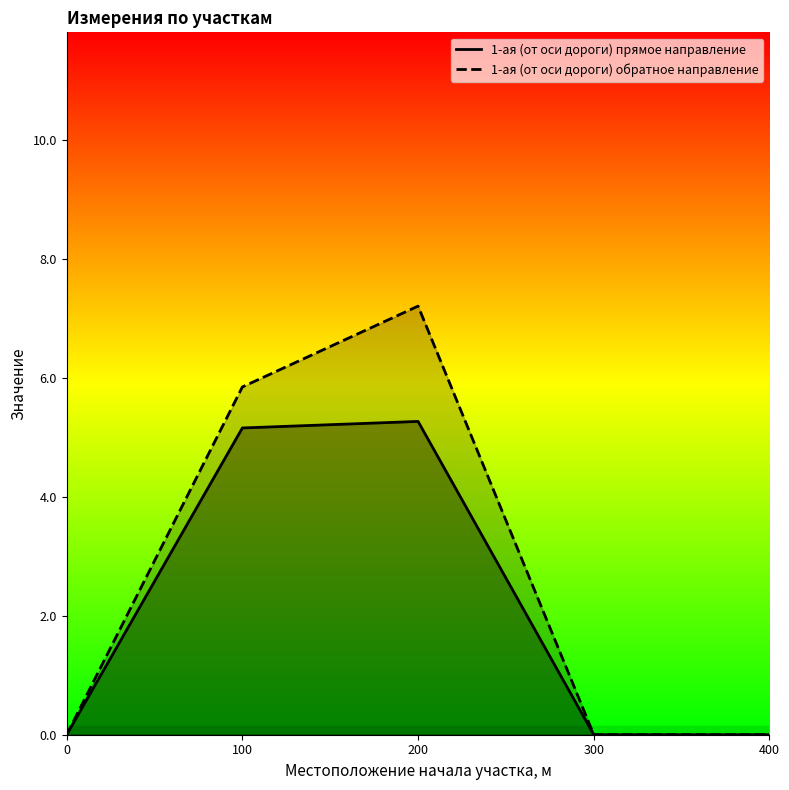

Reading left to right, transcribe all the data shown in this chart.

1-ая (от оси дороги) прямое направление: 0=0.0	100=5.2	200=5.3	300=0.0	400=0.0
1-ая (от оси дороги) обратное направление: 0=0.0	100=5.8	200=7.2	300=0.0	400=0.0